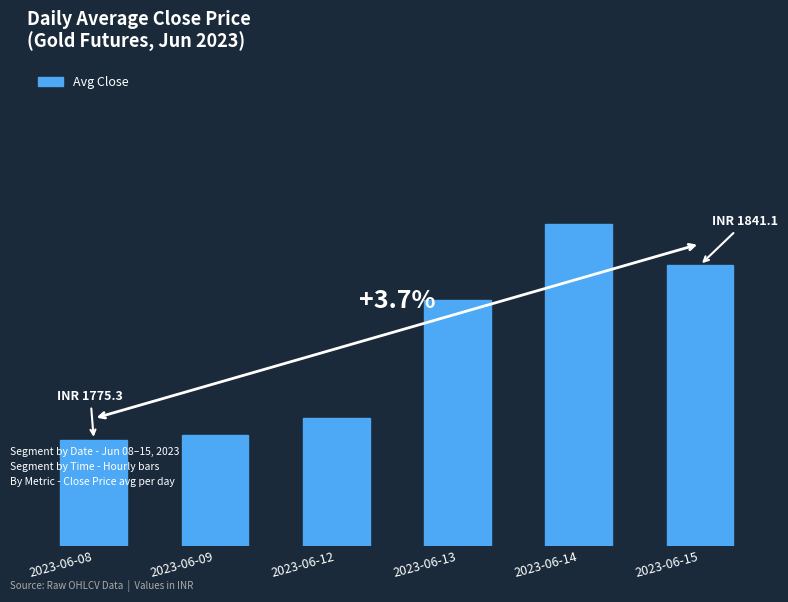

Reading left to right, list all the values displayed in this chart.

2023-06-08=1775.3	2023-06-09=1777.0	2023-06-12=1783.6	2023-06-13=1828.0	2023-06-14=1856.6	2023-06-15=1841.1